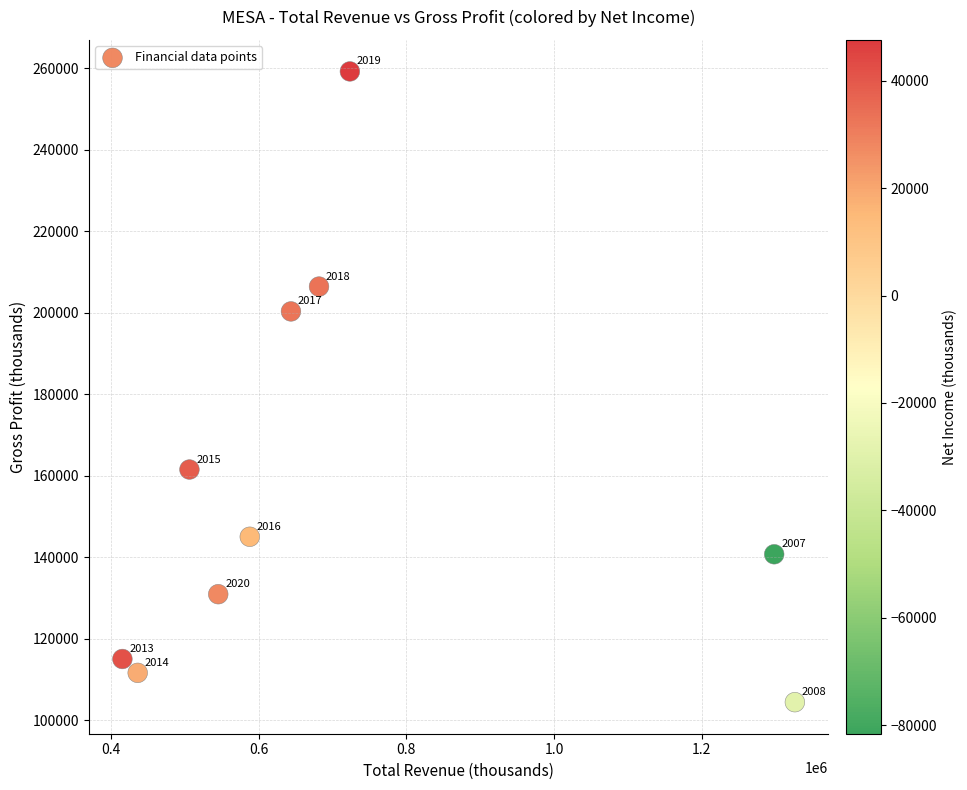

What is the average X value?

716310